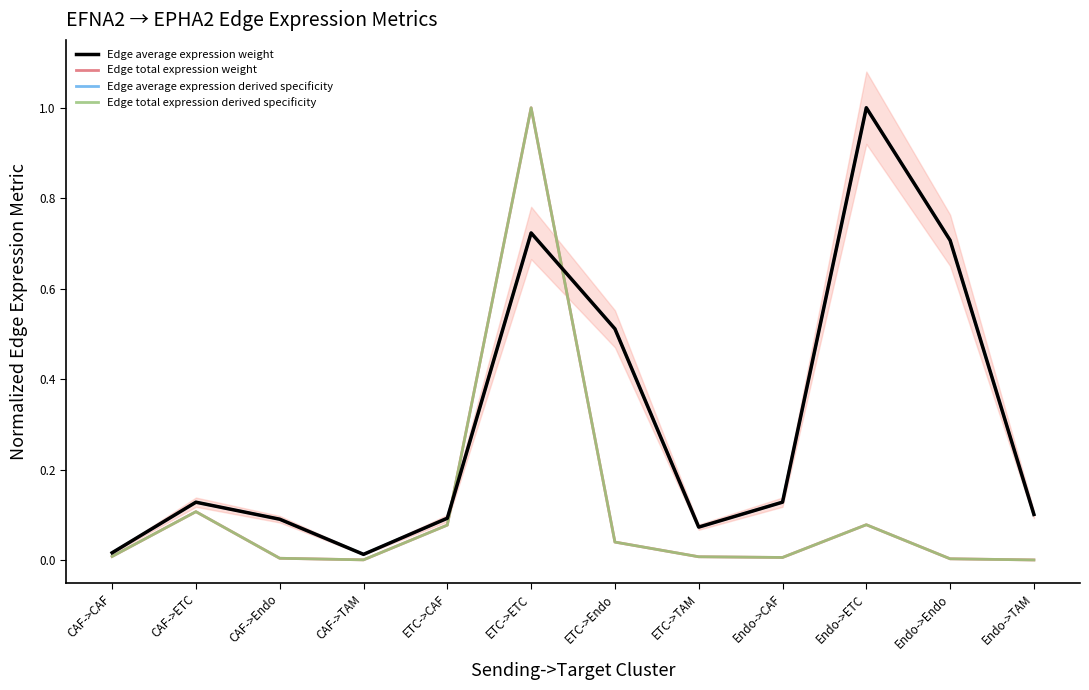

At which label does Edge total expression derived specificity reach its peak?

ETC->ETC